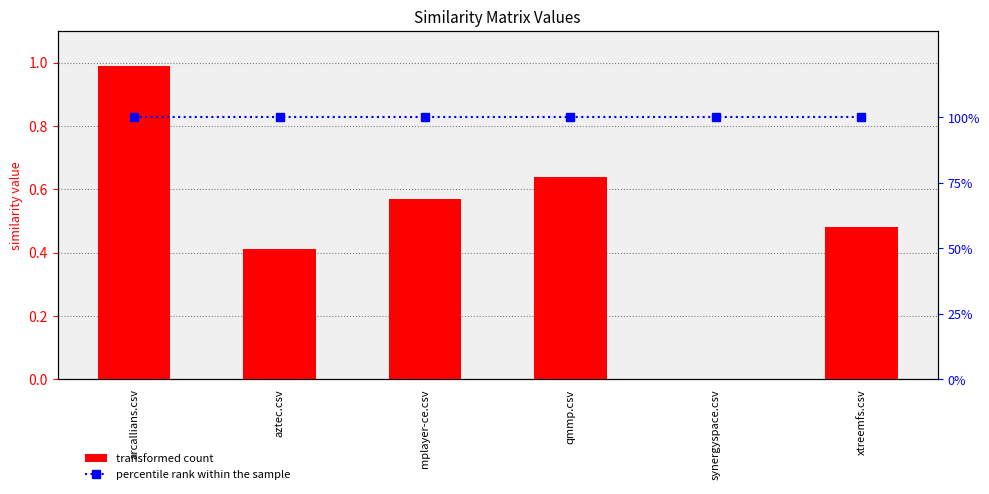

What is the value of the percentile rank within the sample bar at the 4th from the left?

100.0